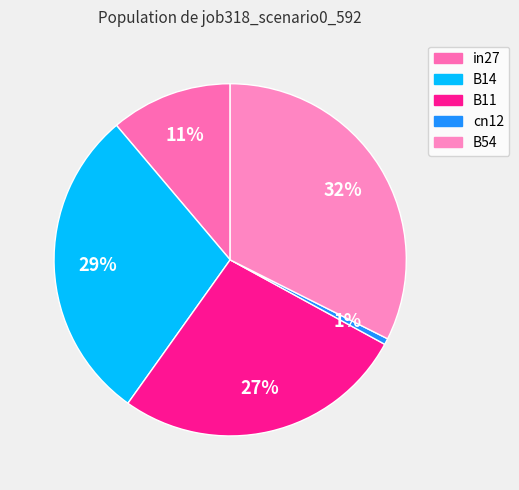

To the nearest percent, what portion does B11 represent?

27%